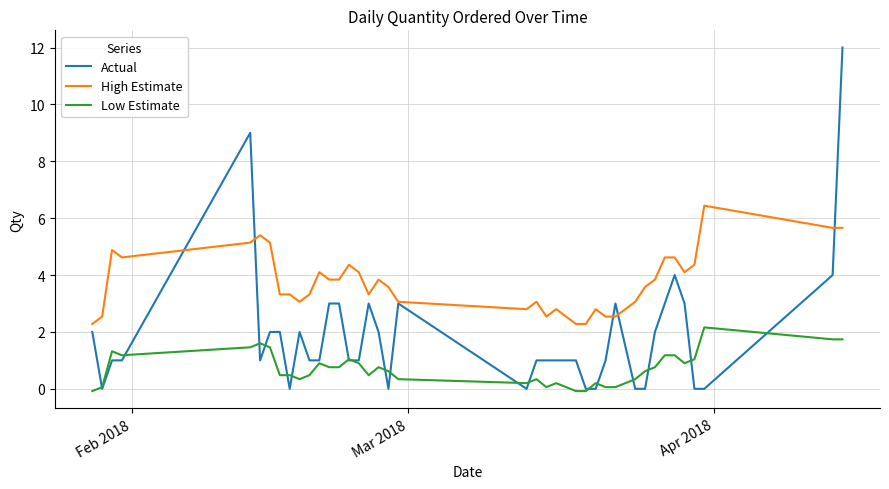

Which series has the largest total across all categories?

High Estimate